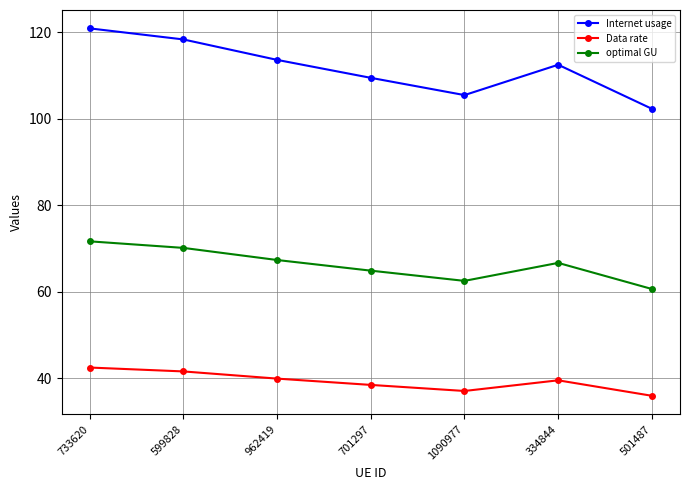

True or false: Internet usage and Data rate cross at least once.

False